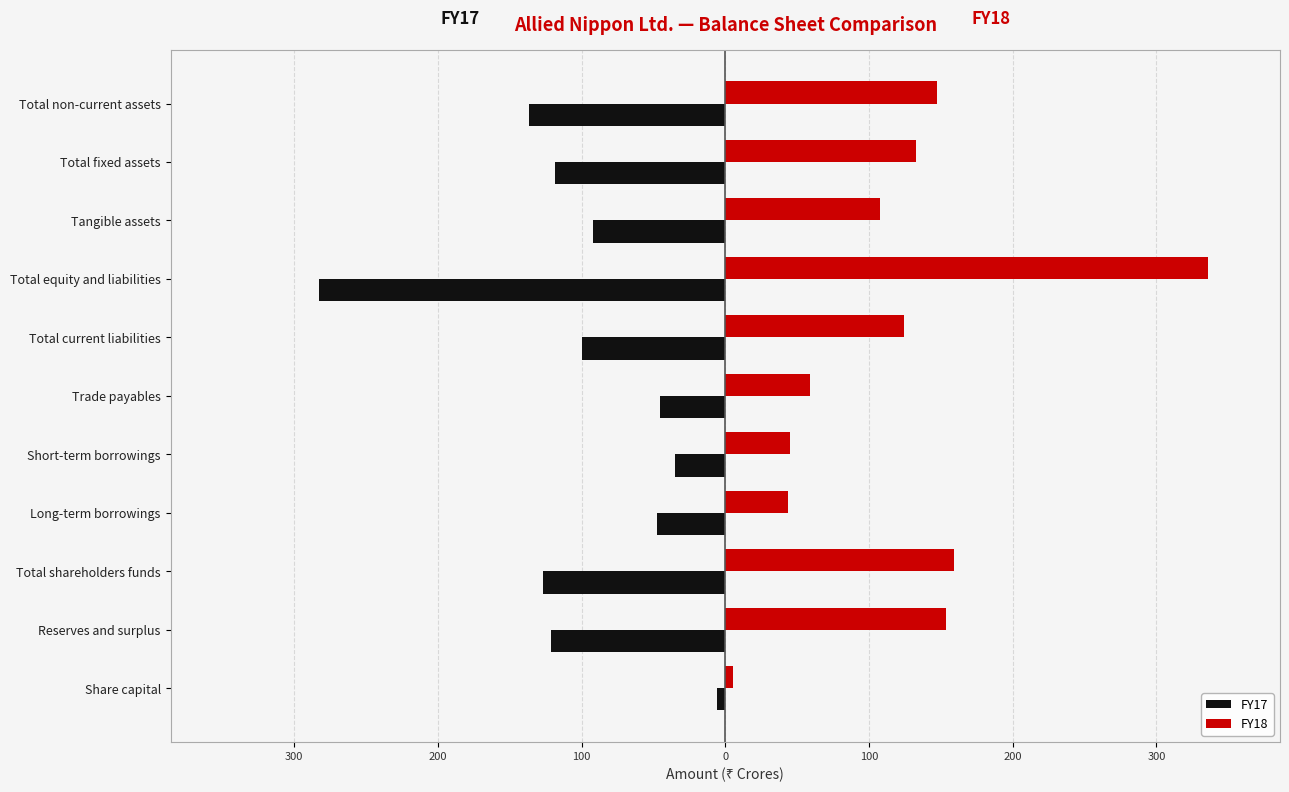

What are all the series names shown in the legend?

FY17, FY18